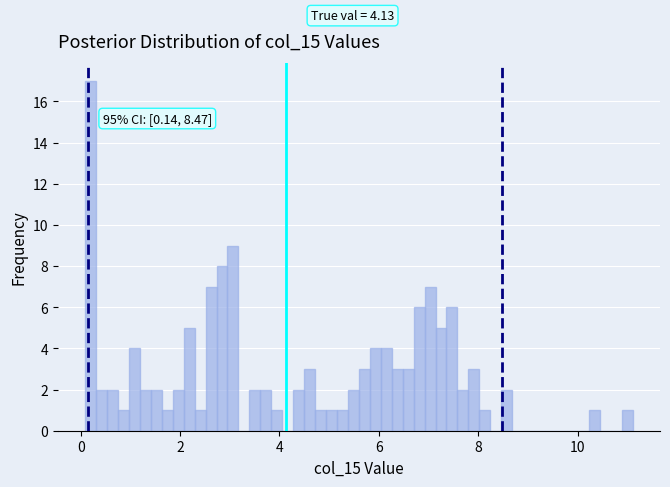

Around what value on the x-axis is the tallest bar? Give the approximate position of its centre, as read against the axis.

0.2